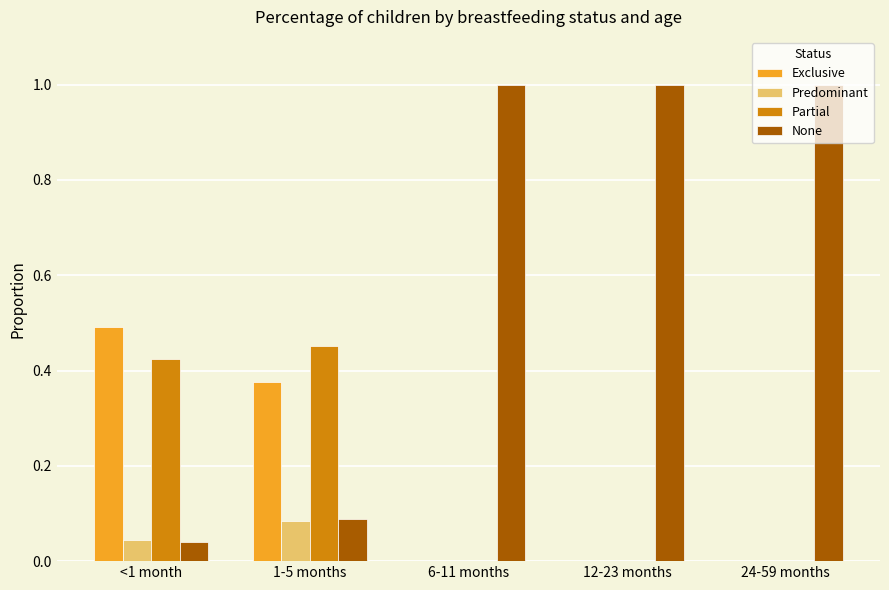

Between 1-5 months and 6-11 months, which series saw the biggest shift?

None